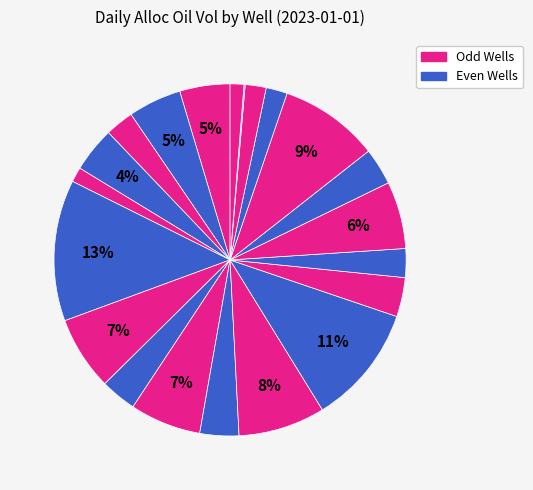

To the nearest percent, what is the difference between the largest and smallest slice percentages?

13%